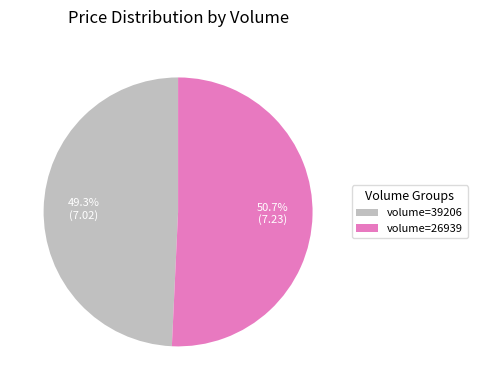

Rank the categories by value from lowest to highest.

volume=39206, volume=26939